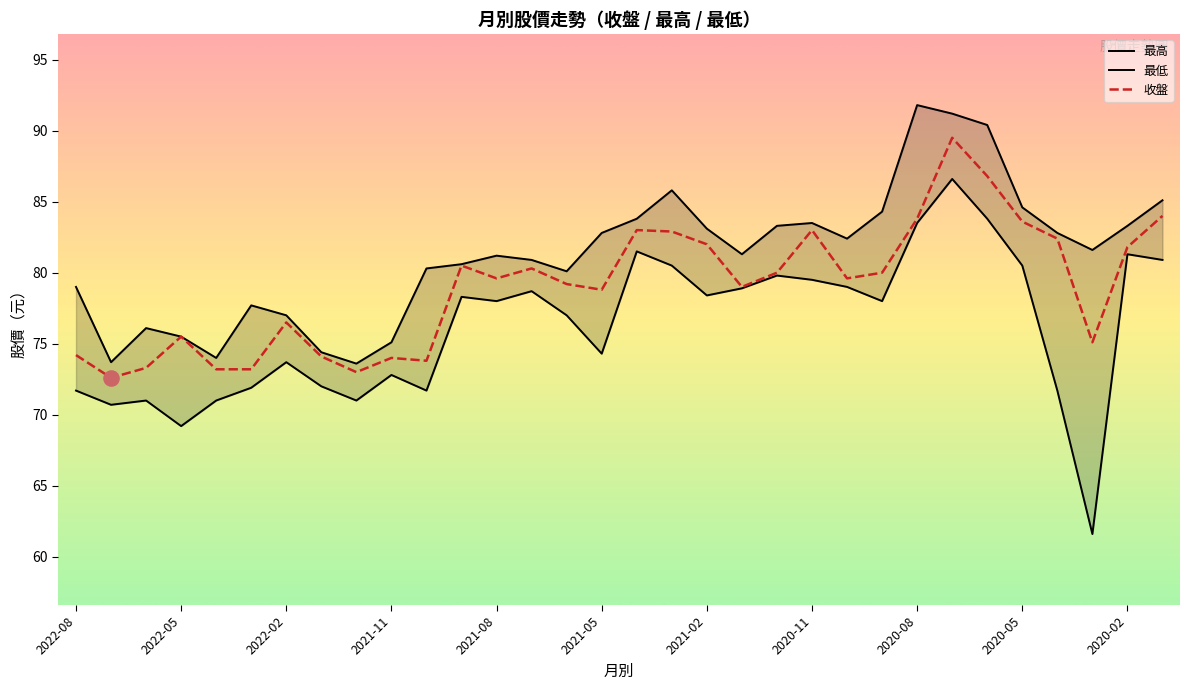

At how many categories does at least one series exceed 70?

32